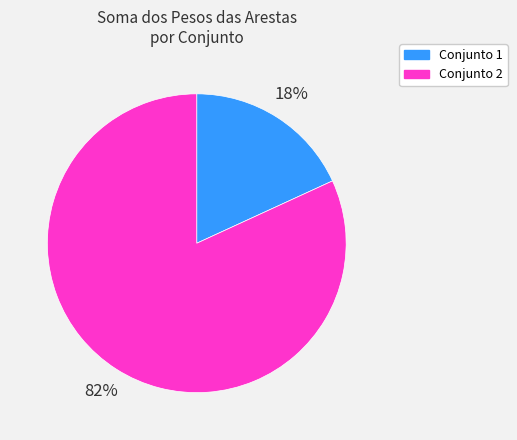

What is the majority slice?

Conjunto 2